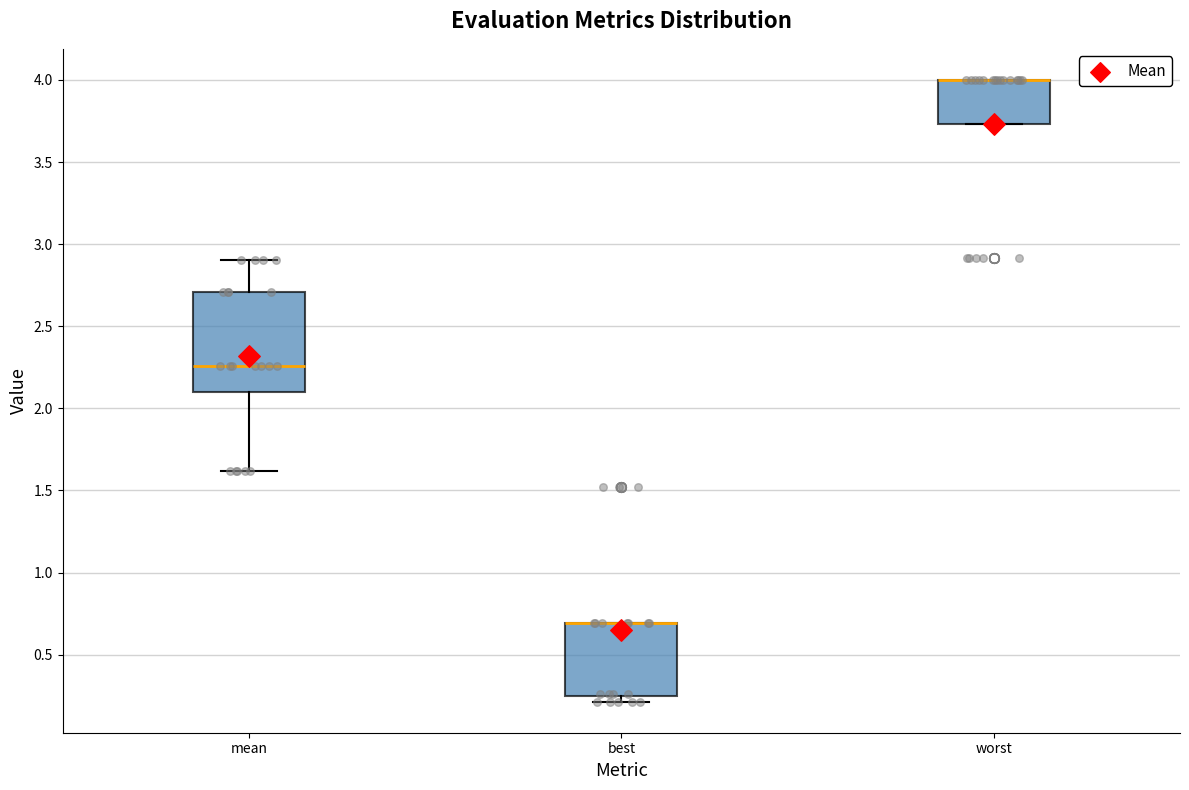

Where is the upper edge of the box for worst on the y-axis? The values are not printed on the chart, so give them approximately, as read against the axis.

4.00